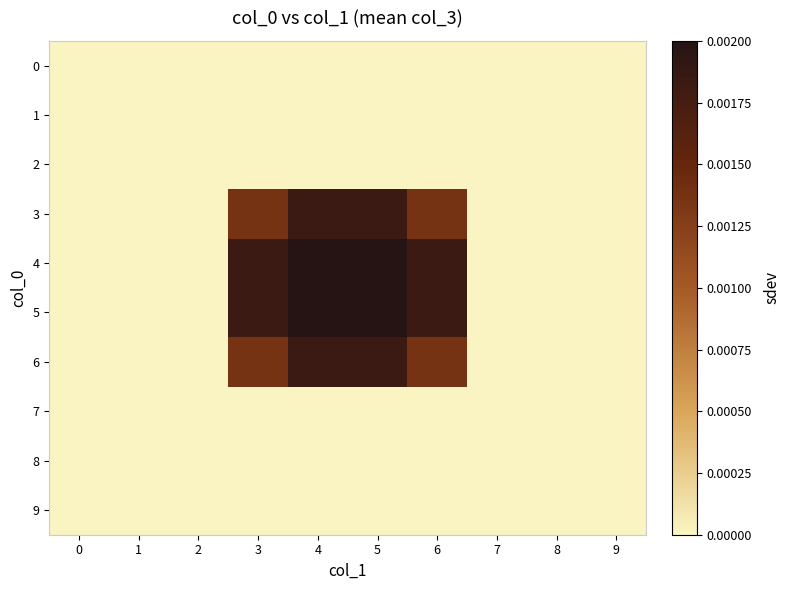

Between 4 and 8, which series saw the biggest shift?

4